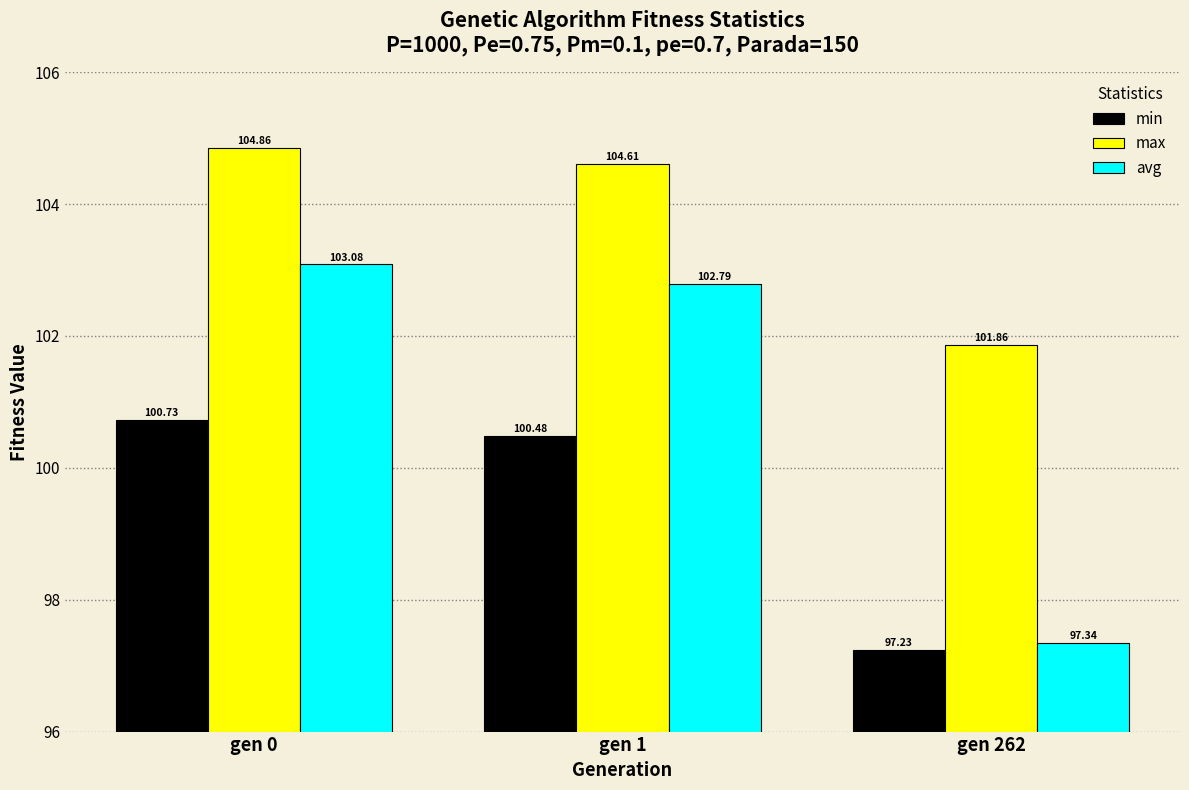

Rank the series by their maximum value, from highest to lowest.

max, avg, min